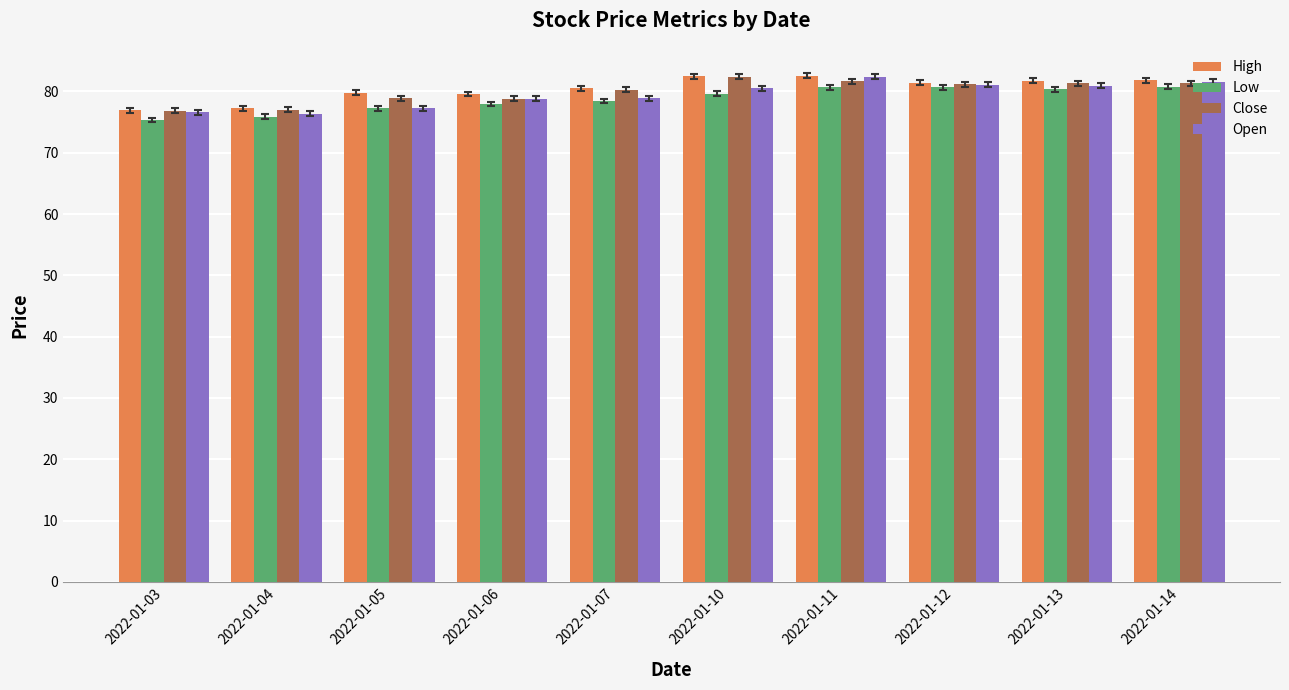

What is the average value of the Close series?

80.0